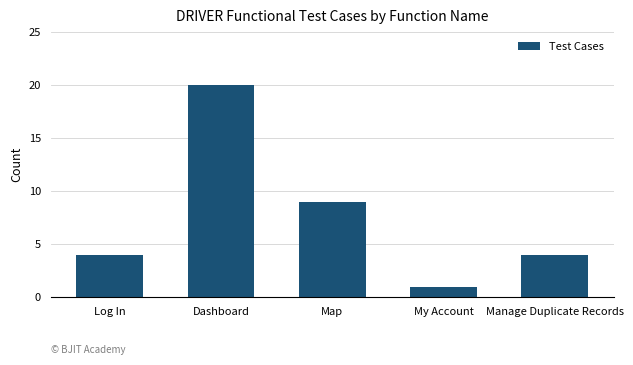

What is the greatest value displayed?

20